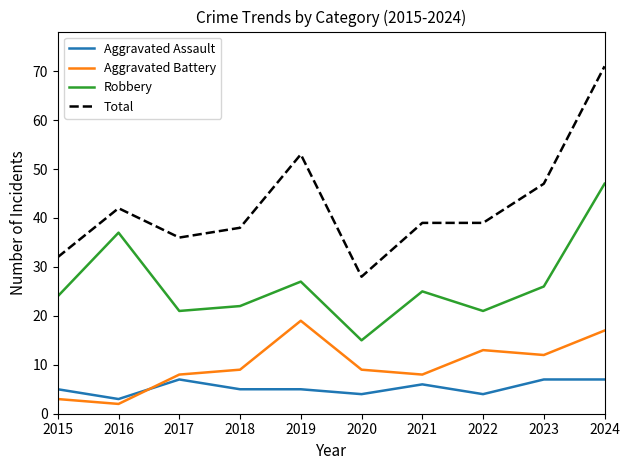

Where is the first local minimum for Total?

2017